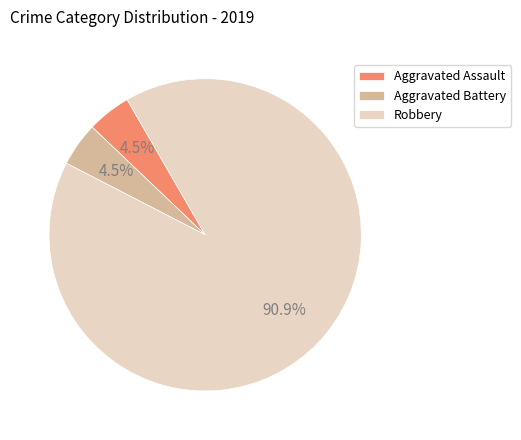

How many segments does this pie chart have?

3